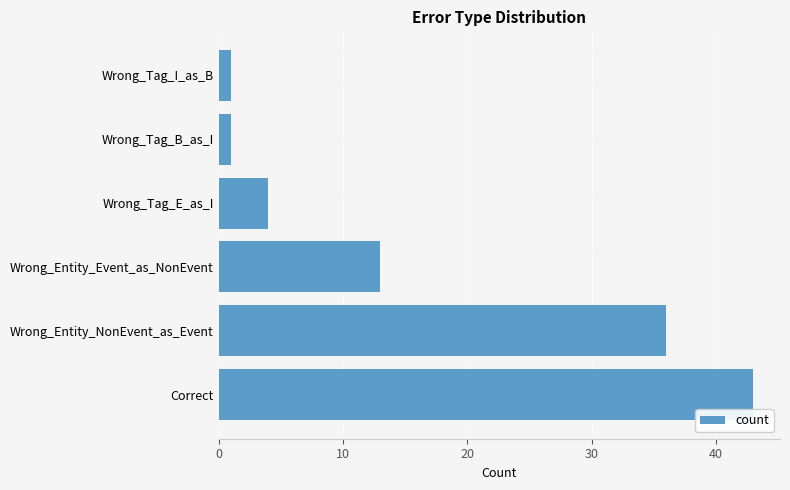

Are the bars grouped side by side (vs. stacked)?

No